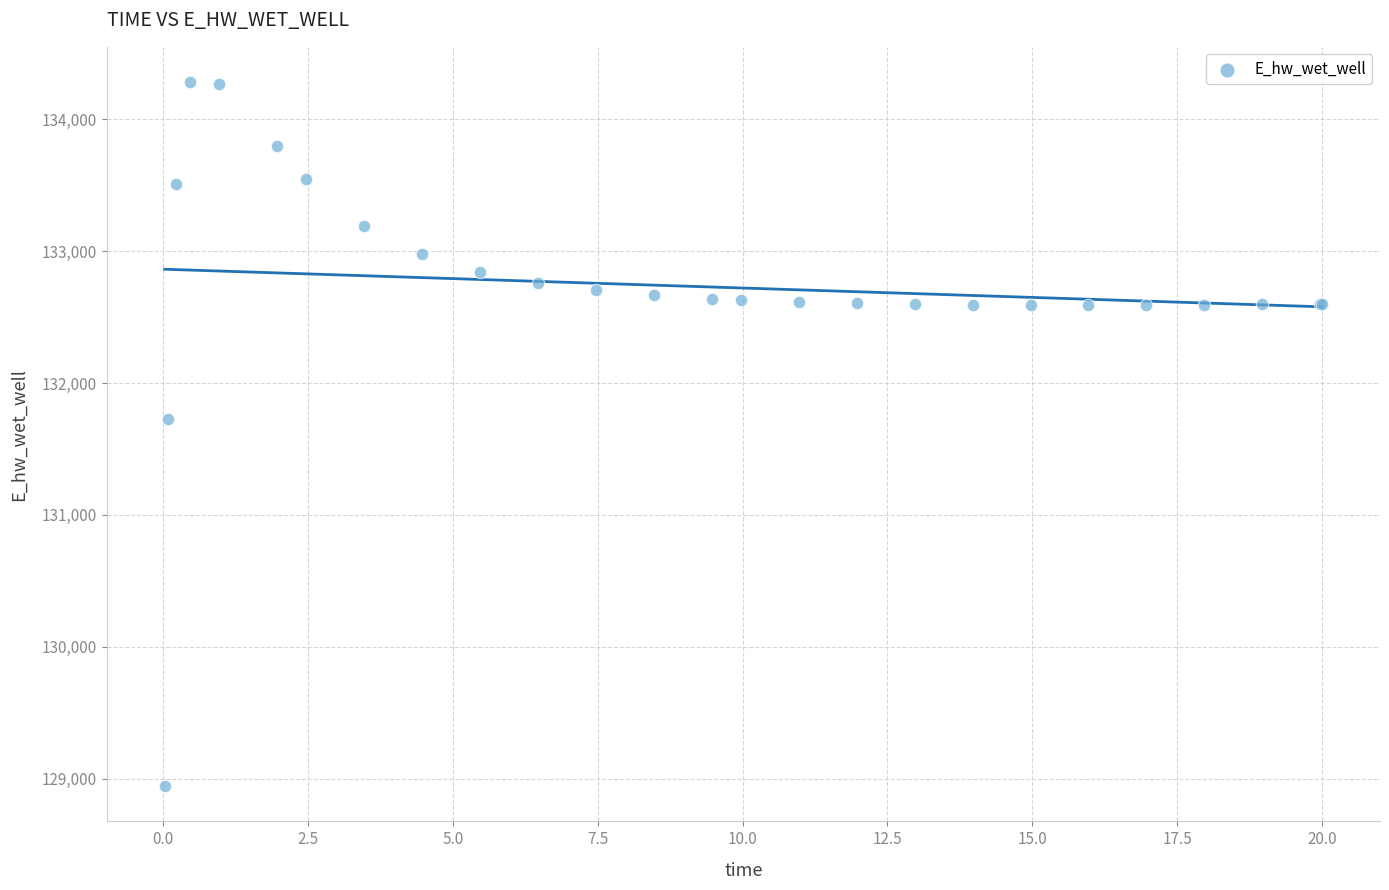

What Y value in the scatter plot is closest to 131612?

131728.2